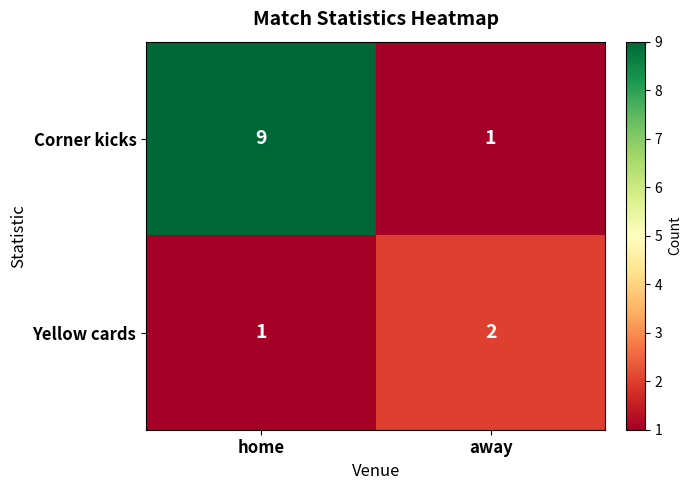

True or false: Yellow cards has a value of 3 at away.

False